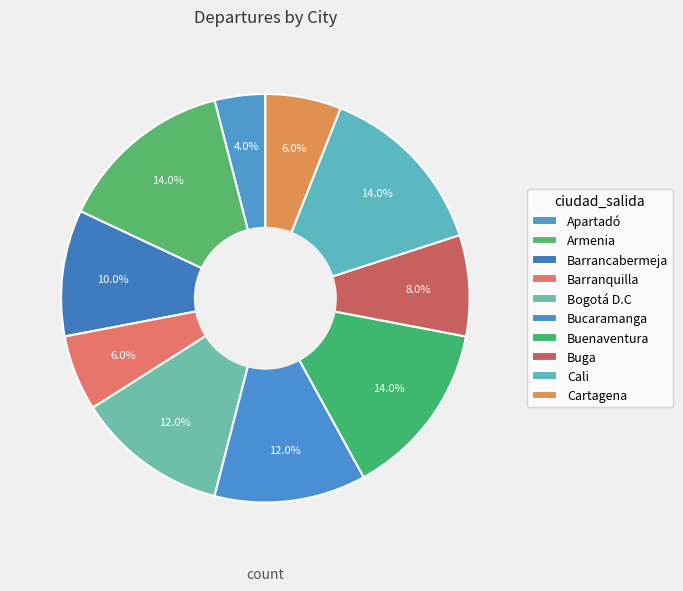

Count the number of slices in the pie.

10